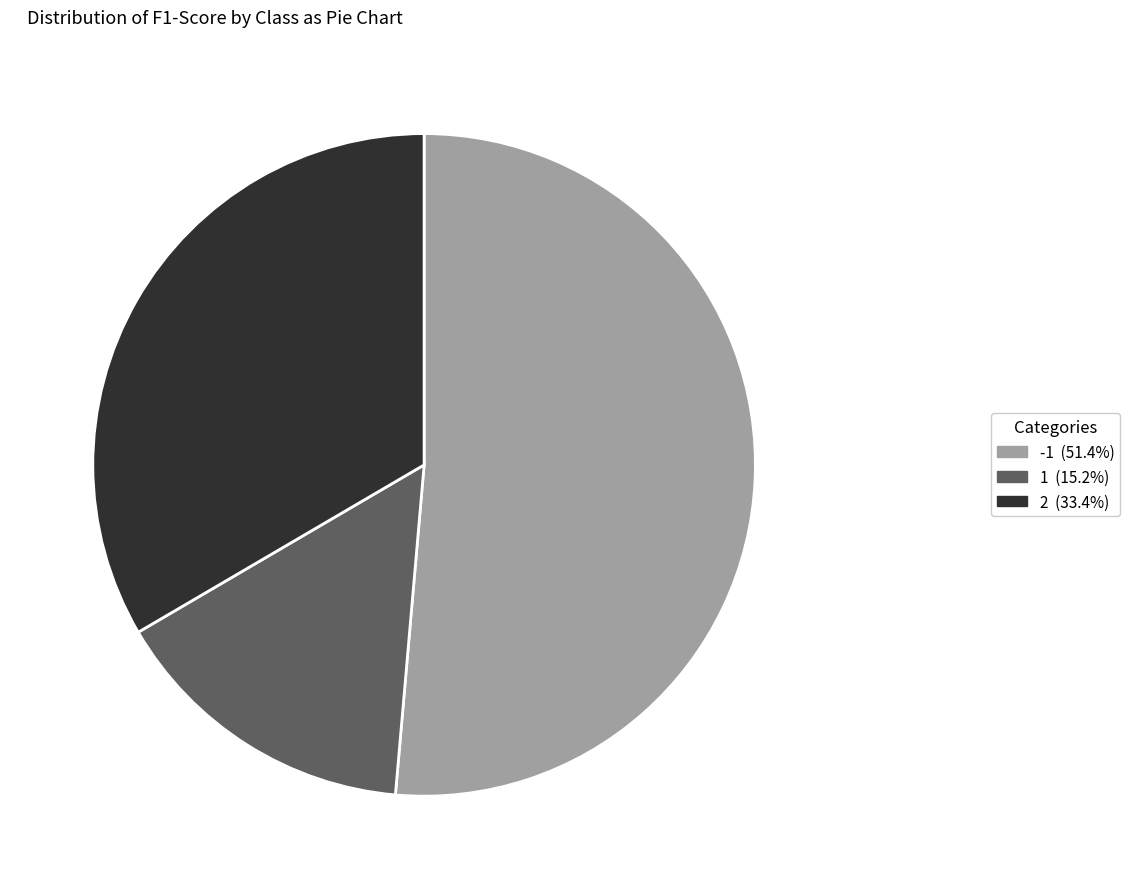

Do 1 (15.2%) and -1 (51.4%) together represent more than half of the pie?

Yes